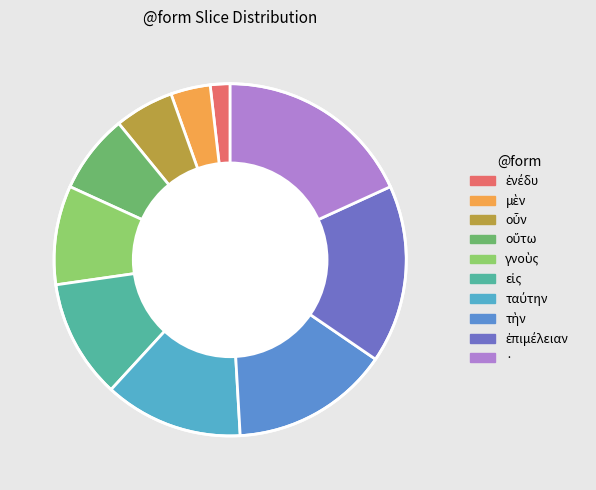

What percentage is the οὕτω slice, to the nearest percent?

7%